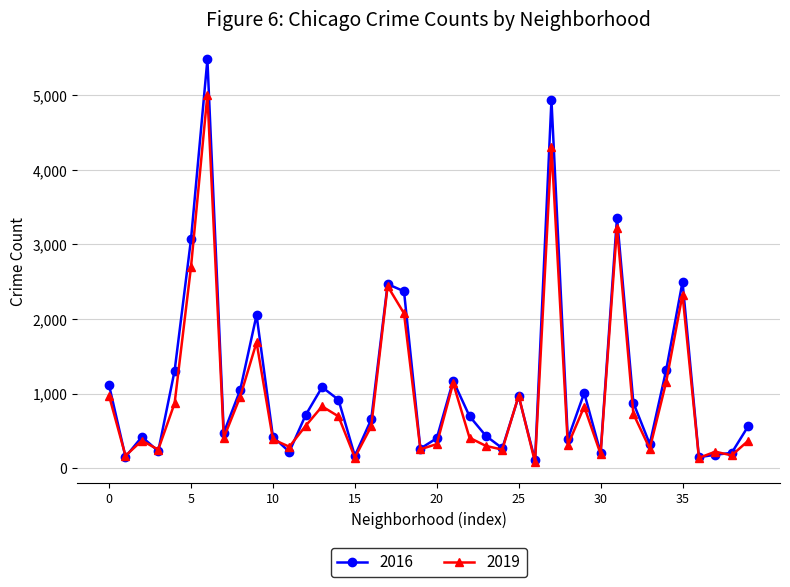

What is the greatest value displayed?

5481